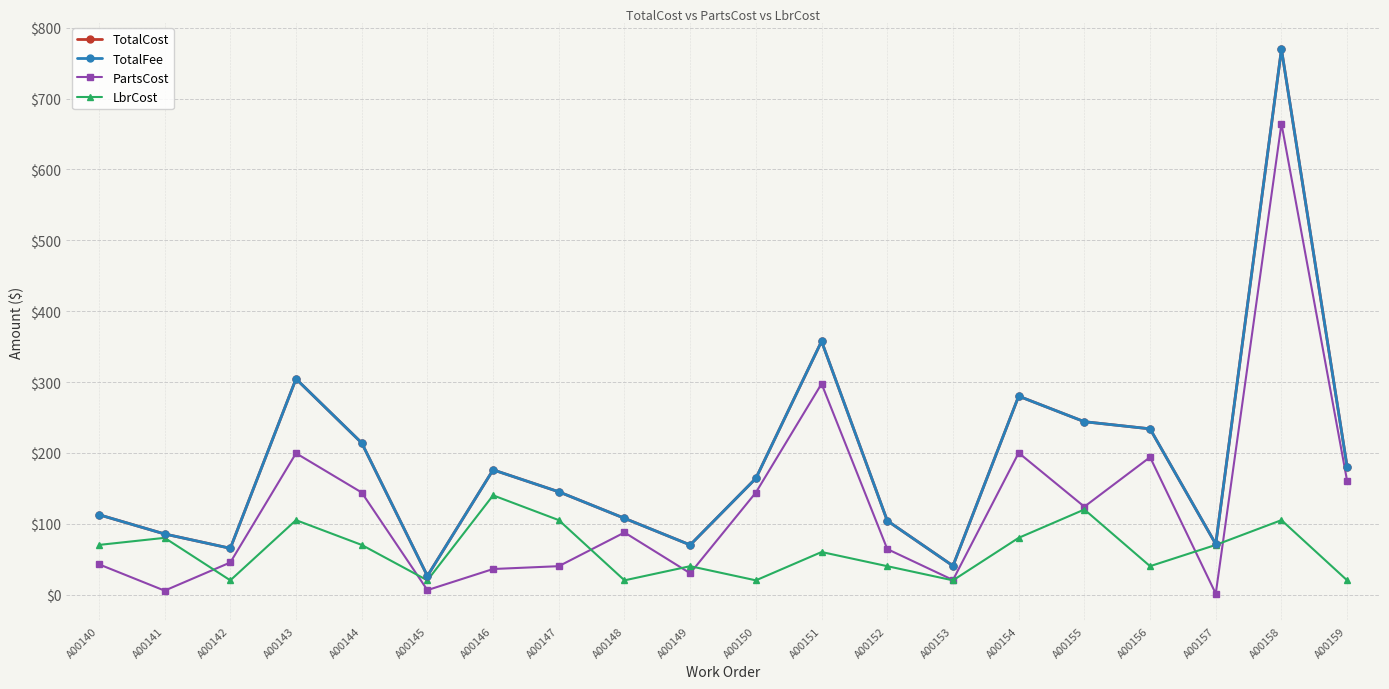

Which has a higher value, A00143 or A00144?

A00143